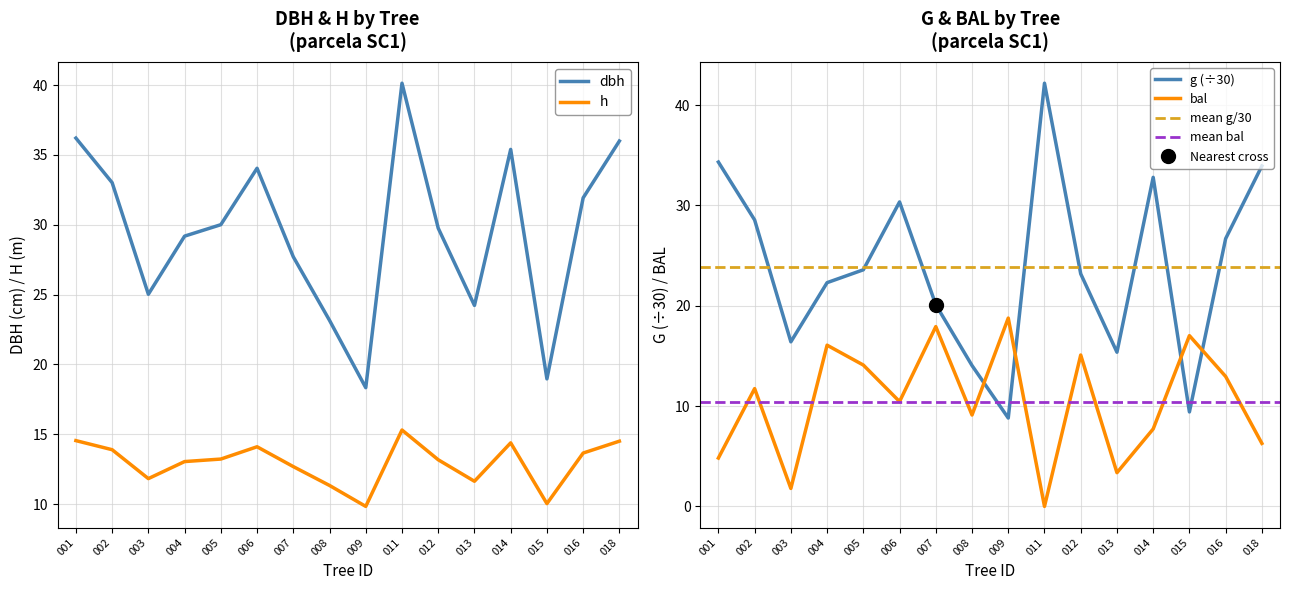

What is the maximum value for bal?

18.8